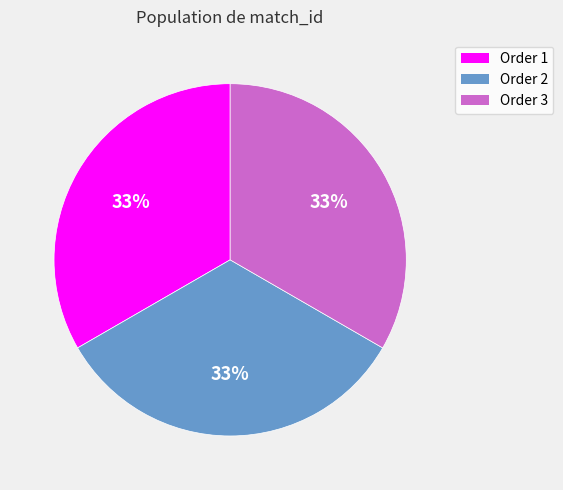

Does any single category account for the majority?

No